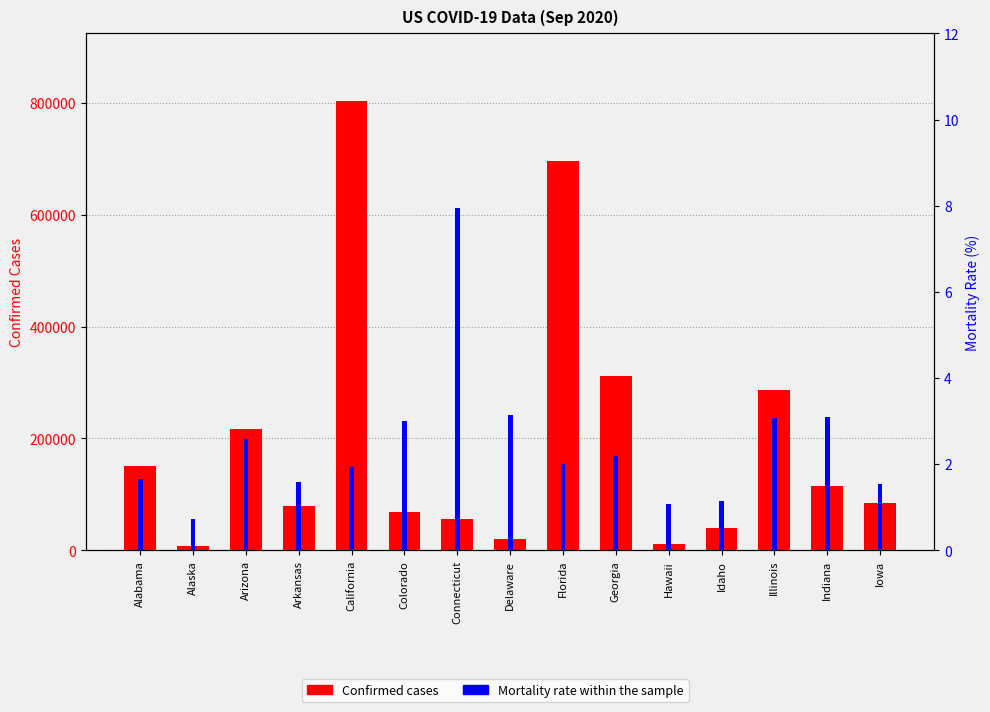

What is the average value of the Confirmed series?

196618.7